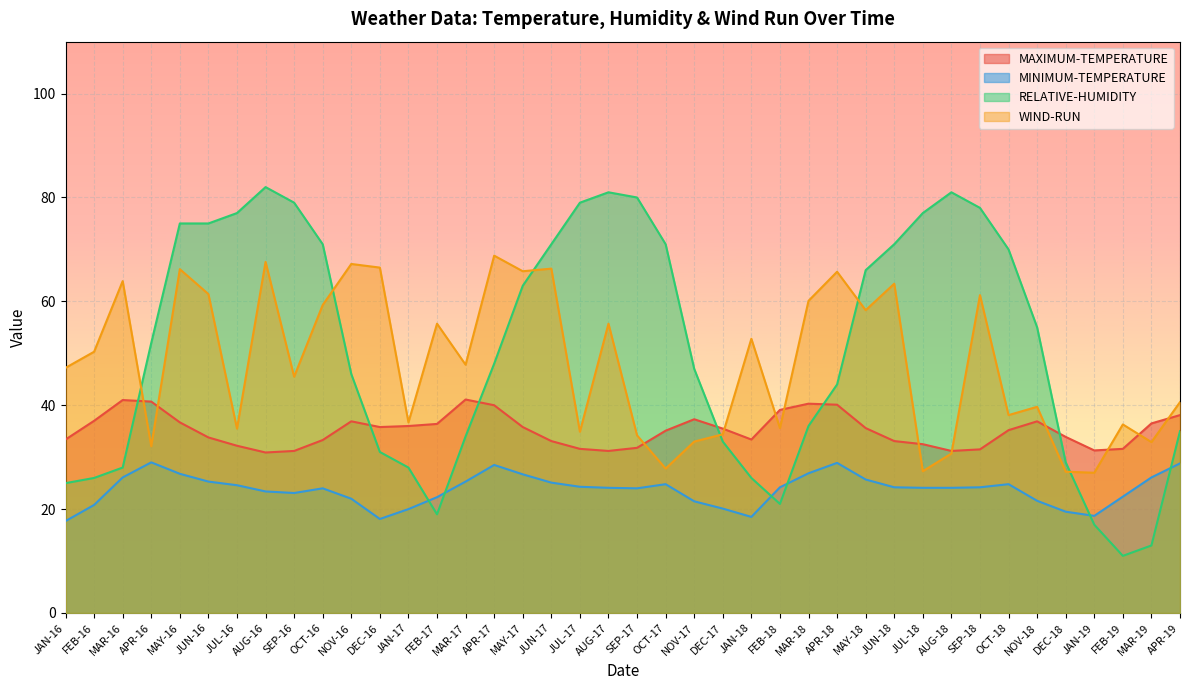

What position from the left is APR-18?

28